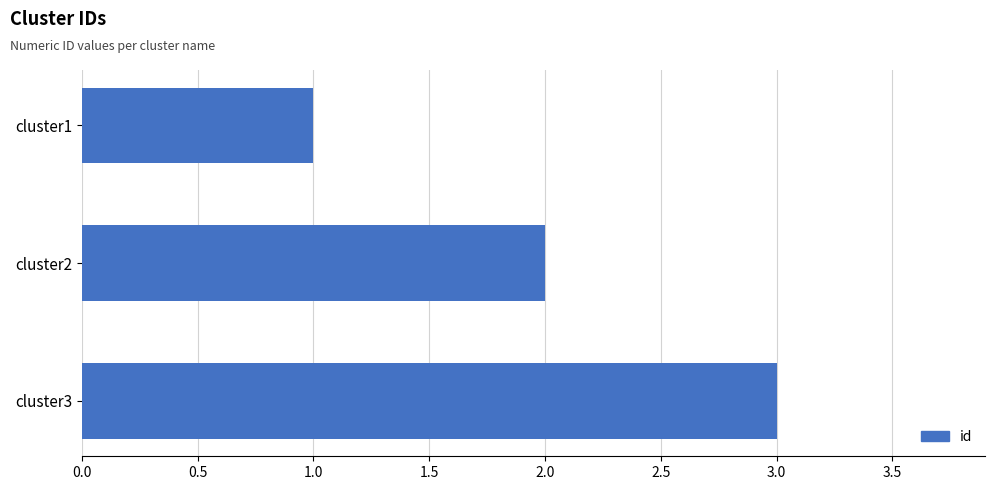

How many values are below 2?

1